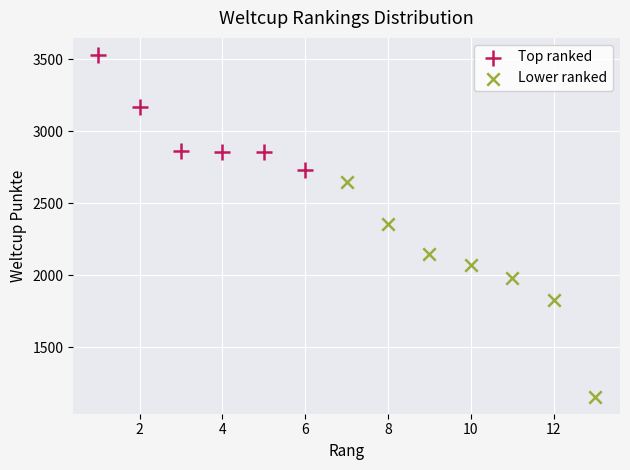

Which series contains the highest Y value?

Top ranked